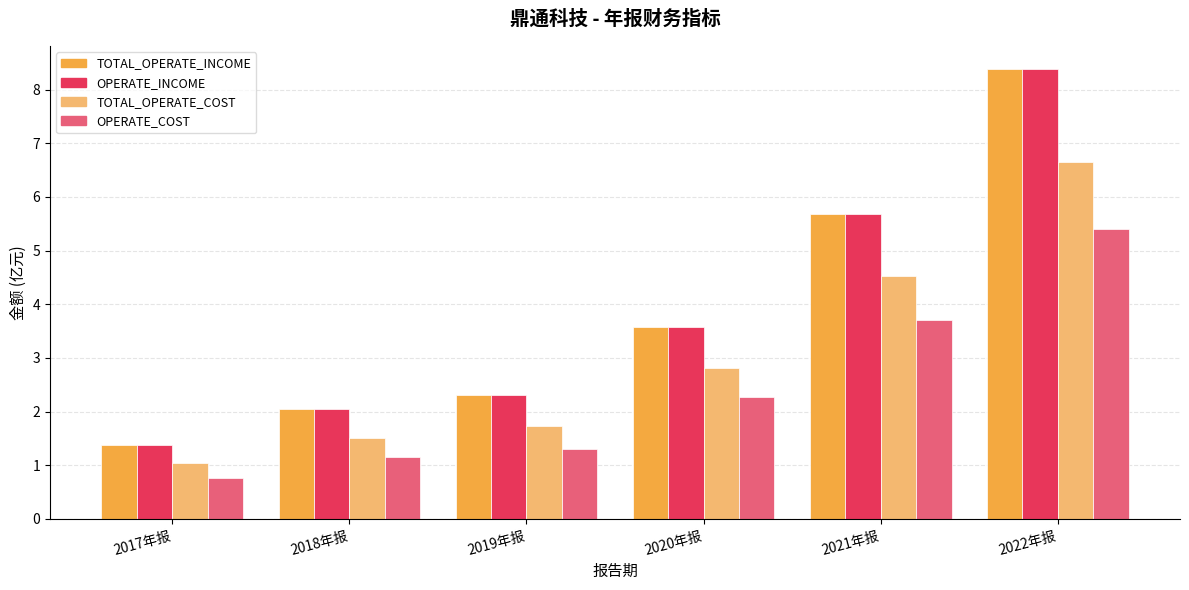

Reading right to left, what are all the values shown in this chart?

TOTAL_OPERATE_INCOME: 8.4	5.7	3.6	2.3	2.0	1.4
OPERATE_INCOME: 8.4	5.7	3.6	2.3	2.0	1.4
TOTAL_OPERATE_COST: 6.7	4.5	2.8	1.7	1.5	1.0
OPERATE_COST: 5.4	3.7	2.3	1.3	1.2	0.8